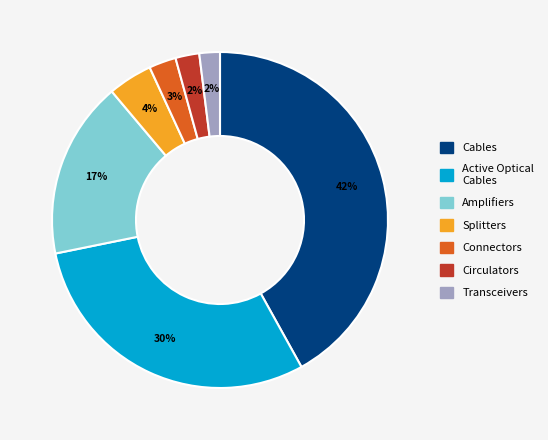

To the nearest percent, what is the average slice percentage?

14%